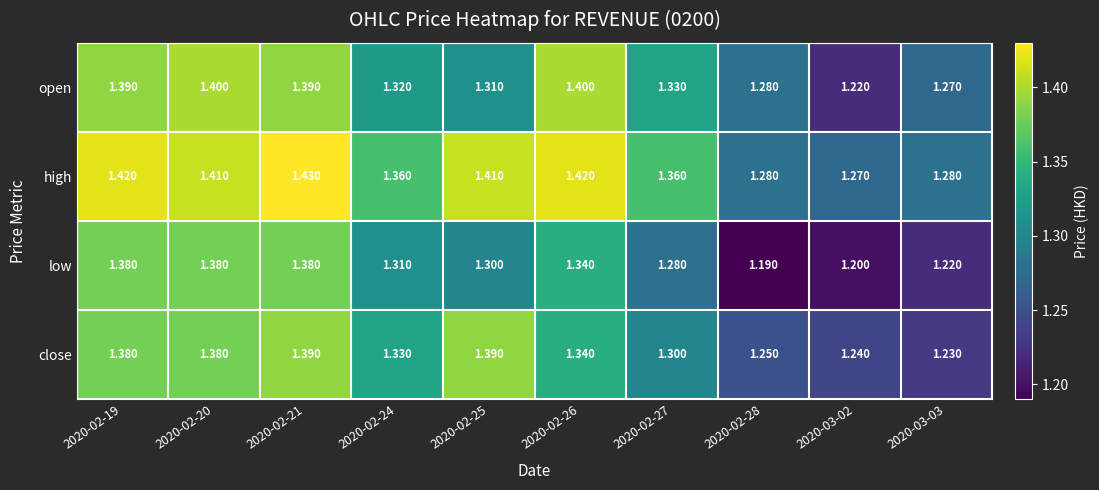

Is the value of open at 2020-02-19 greater than the value of low at 2020-02-21?

Yes